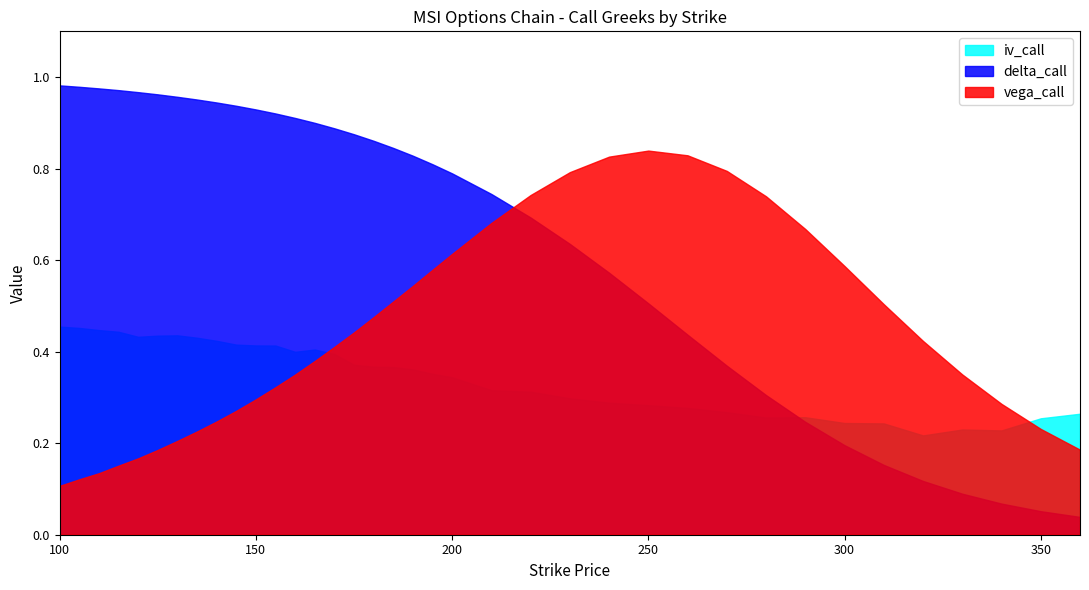

True or false: delta_call and iv_call intersect in this chart.

True